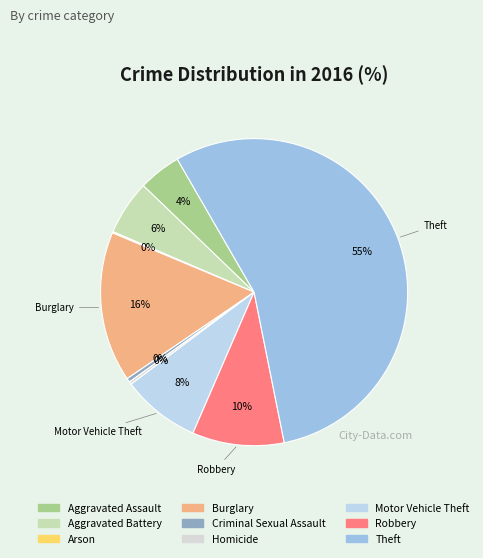

What is the majority slice?

Theft